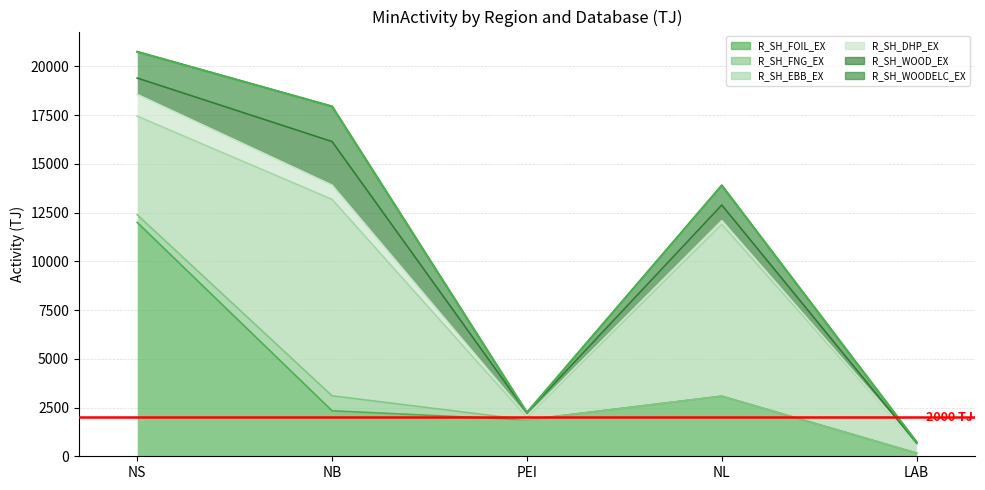

Where is the first local maximum for R_SH_EBB_EX?

NB